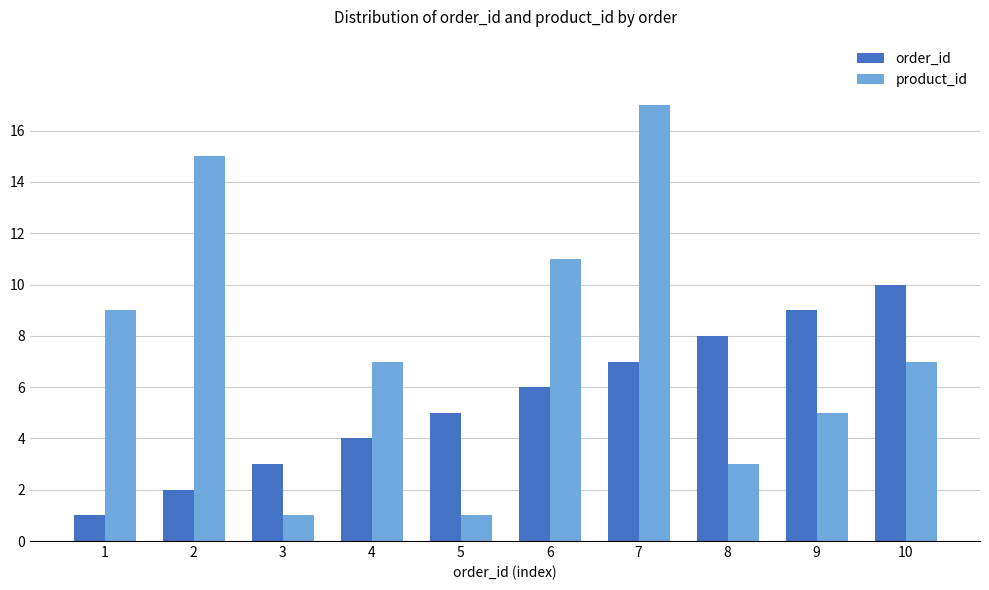

Which series has the largest range (max minus min)?

product_id